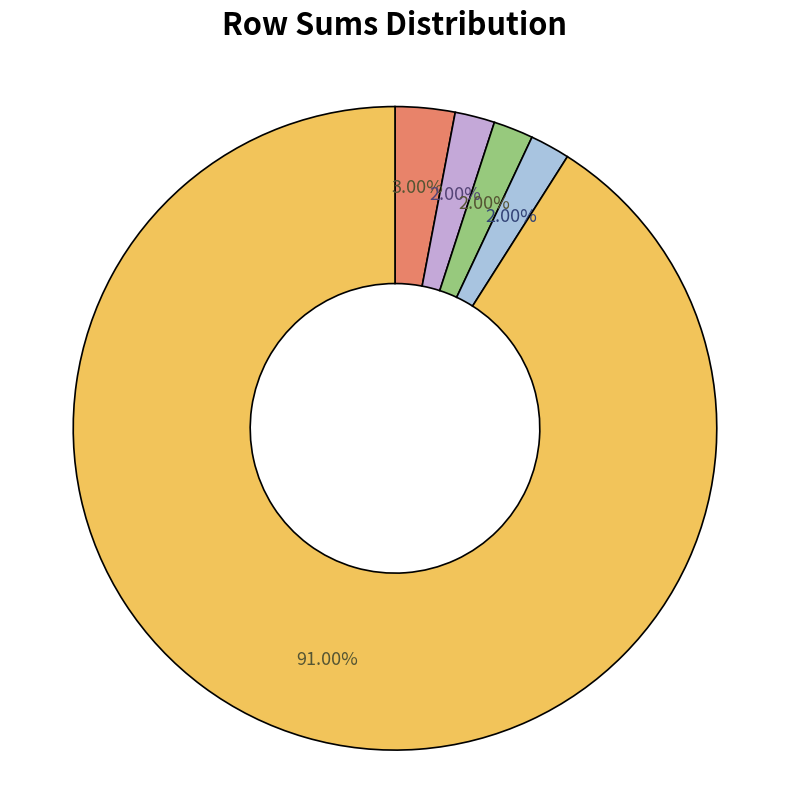

Is there any slice that represents more than half of the pie?

Yes